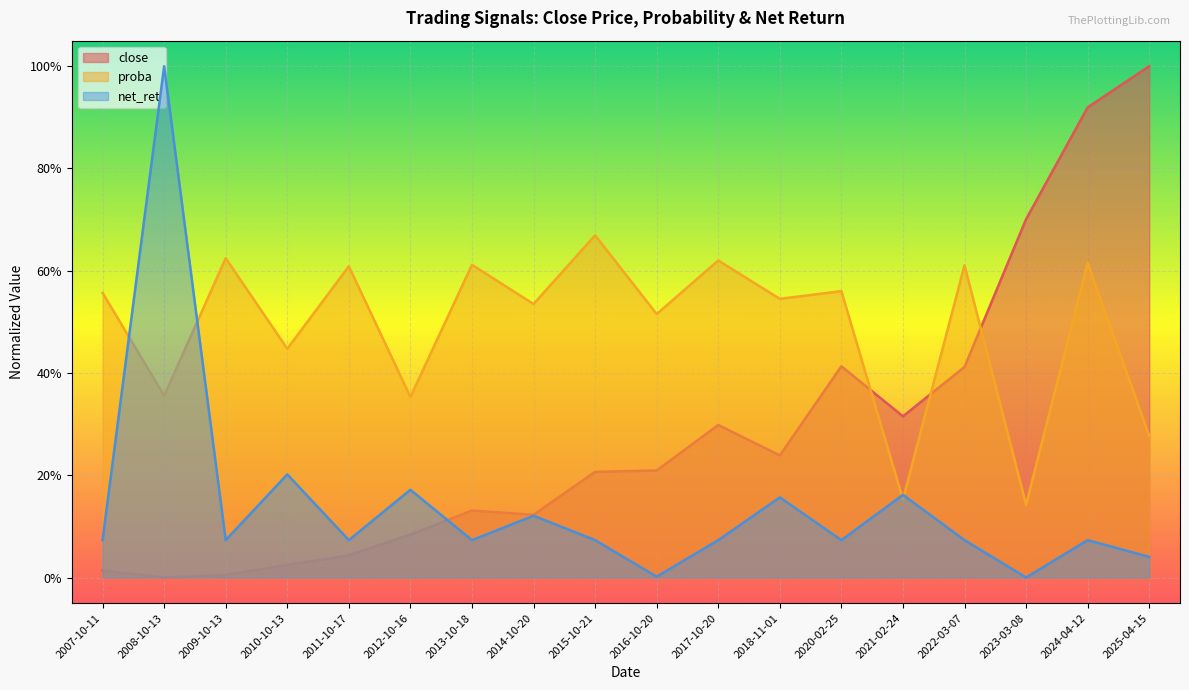

At which category does the chart reach its peak across all series?

2025-04-15